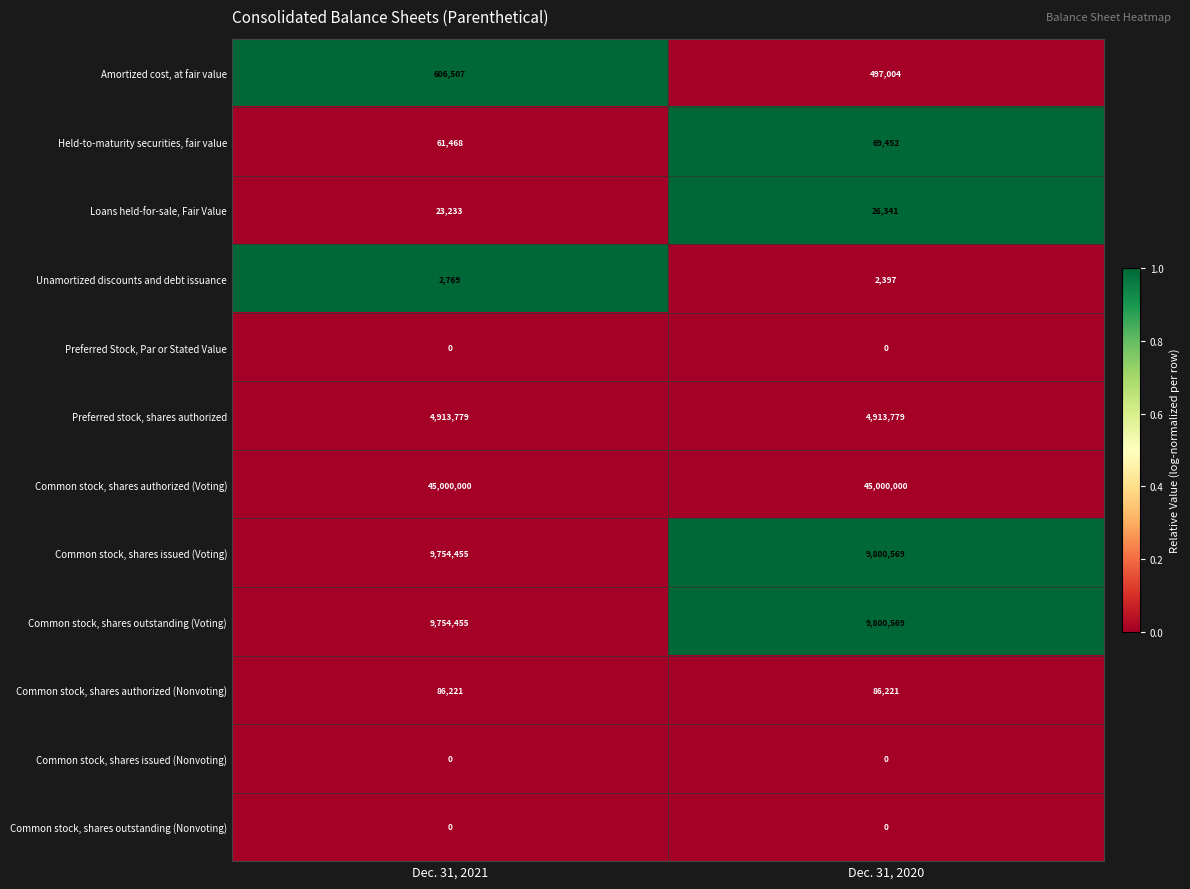

What is the difference between the highest and lowest values at Dec. 31, 2021?

45000000